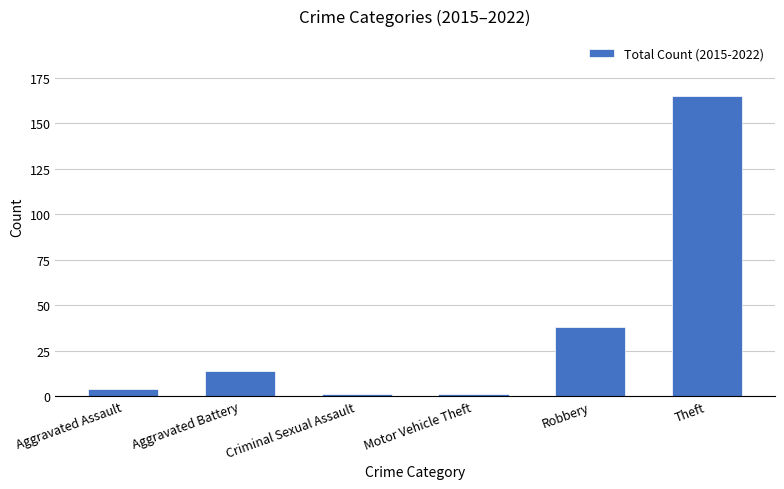

What is the sum of the values at Motor Vehicle Theft and Criminal Sexual Assault?

2